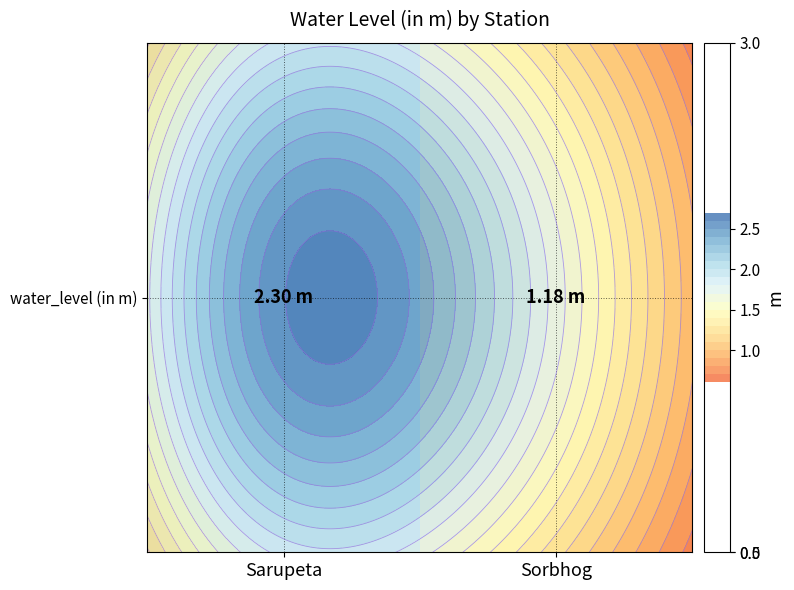

Reading right to left, list all the values displayed in this chart.

Sorbhog=1.2	Sarupeta=2.3